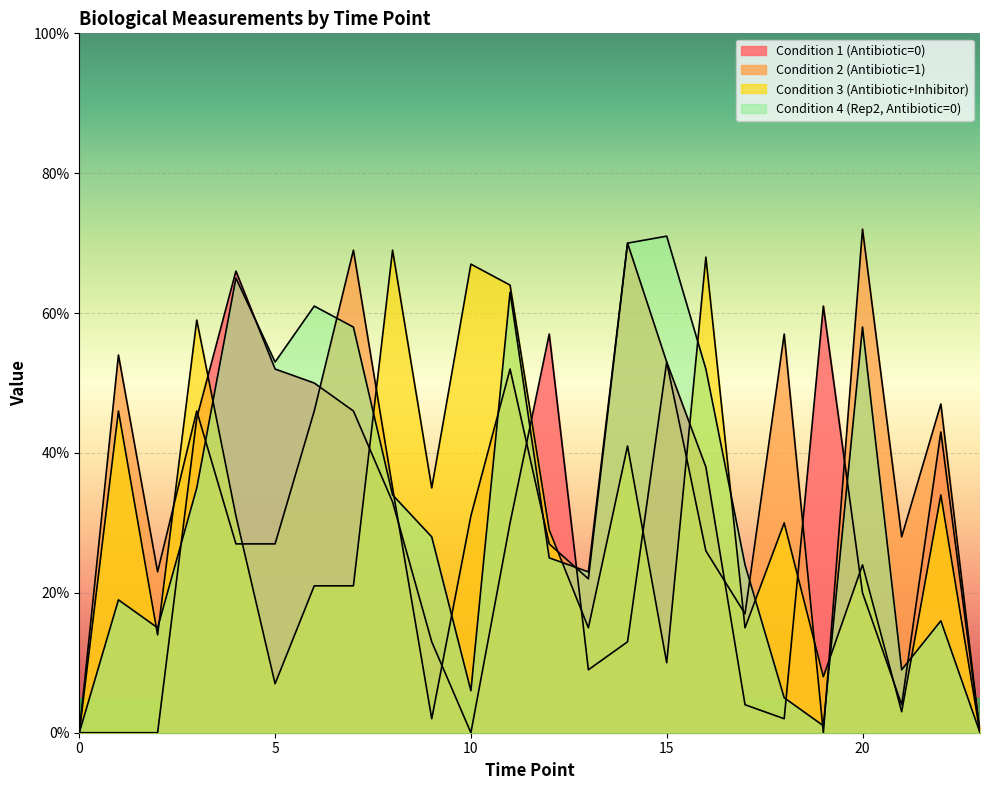

Read the Condition 4 (Rep2, Antibiotic=0) value at 1.

19